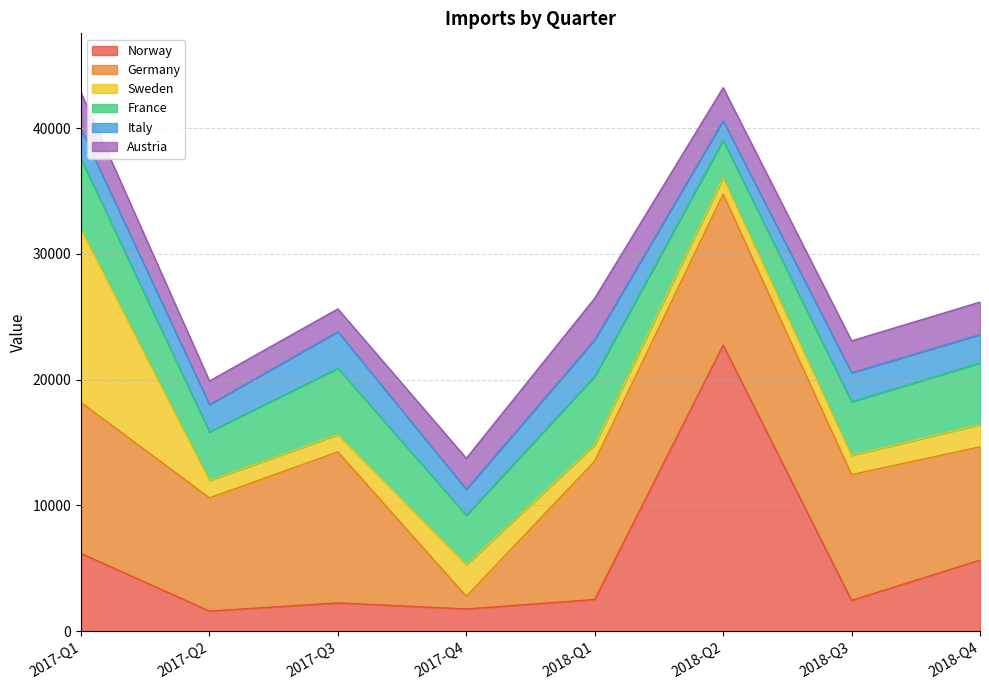

How many intersections are there between Sweden and Italy?

3